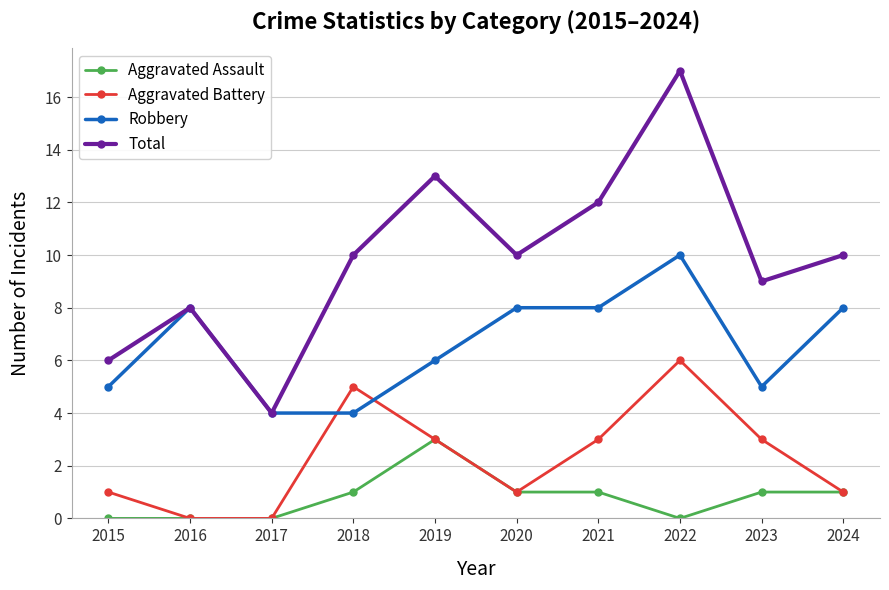

Which series changed the most between 2015 and 2019?

Total